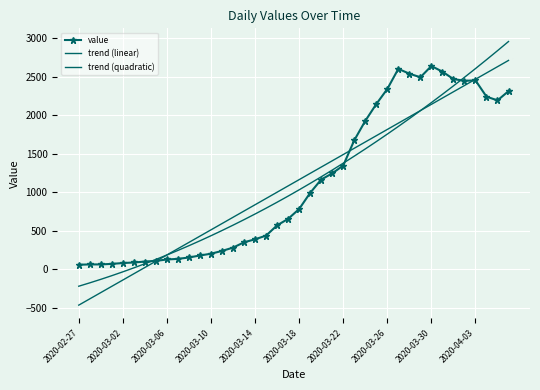

Which series has the largest total across all categories?

value